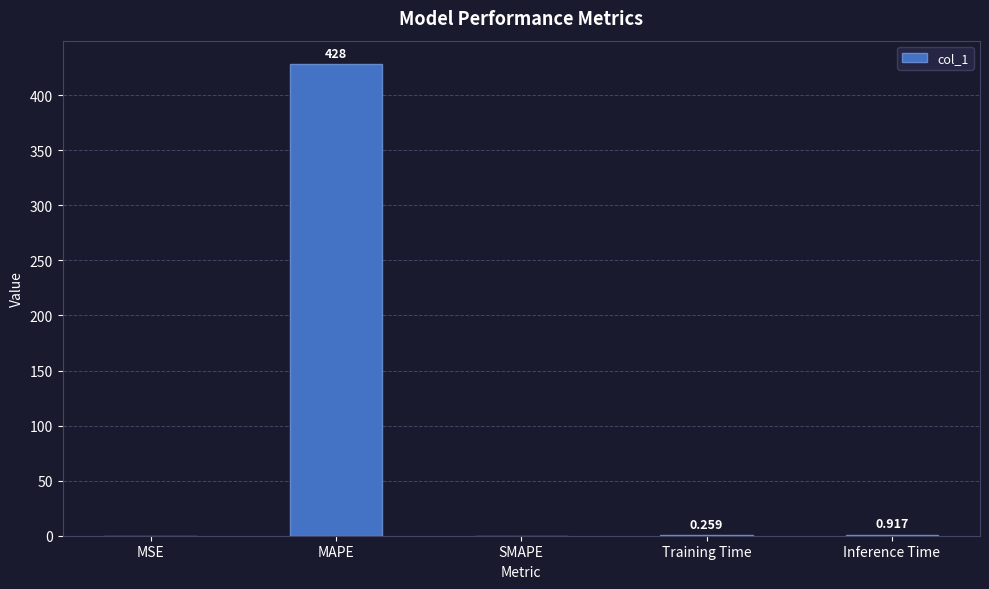

Count the number of categories in the chart.

5